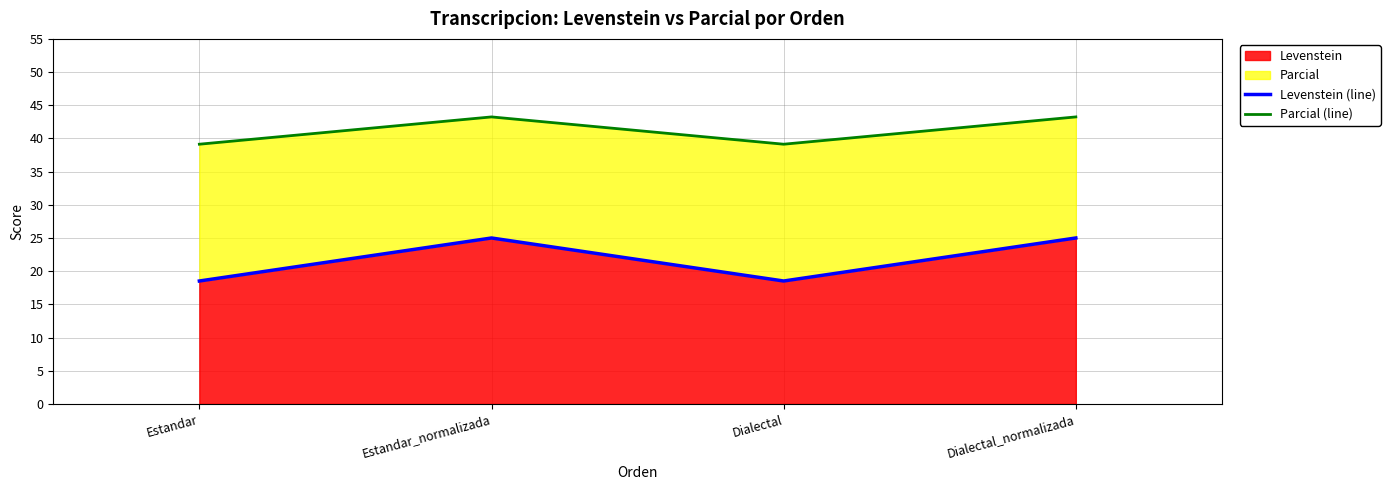

How many series are shown in this chart?

2